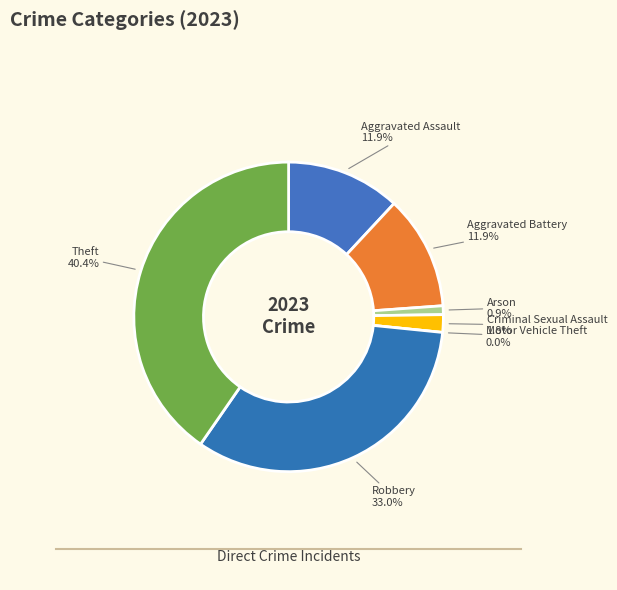

How many segments does this pie chart have?

7